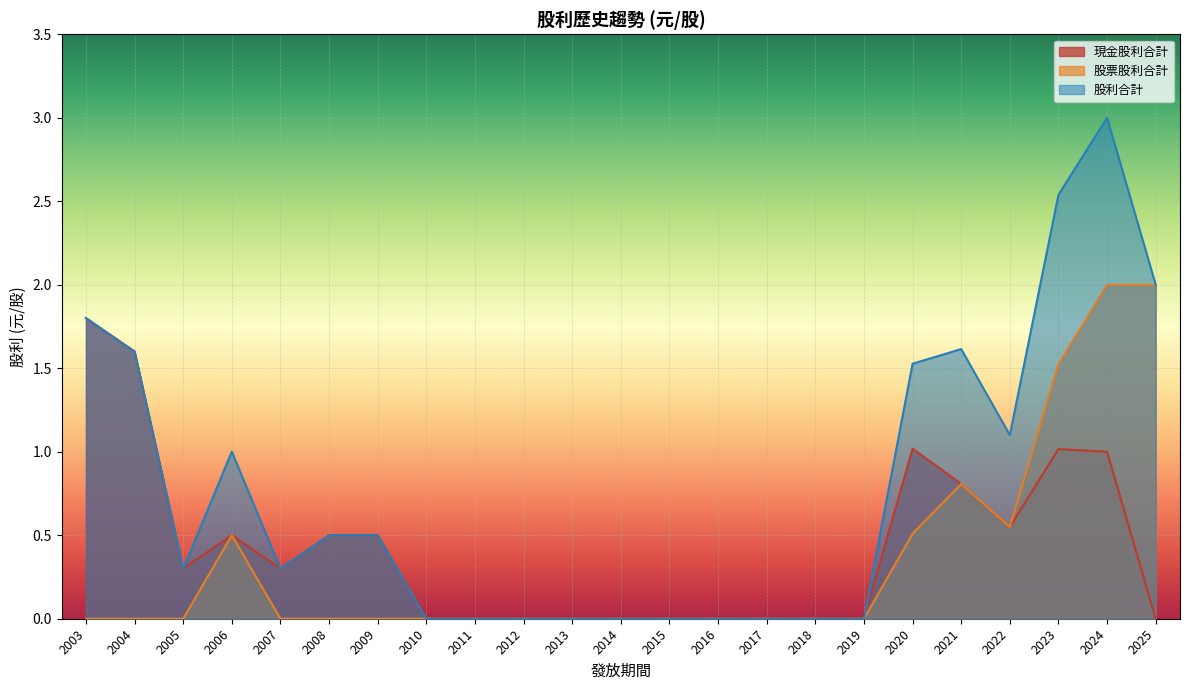

How many interior local valleys does the 股利合計 series have?

3